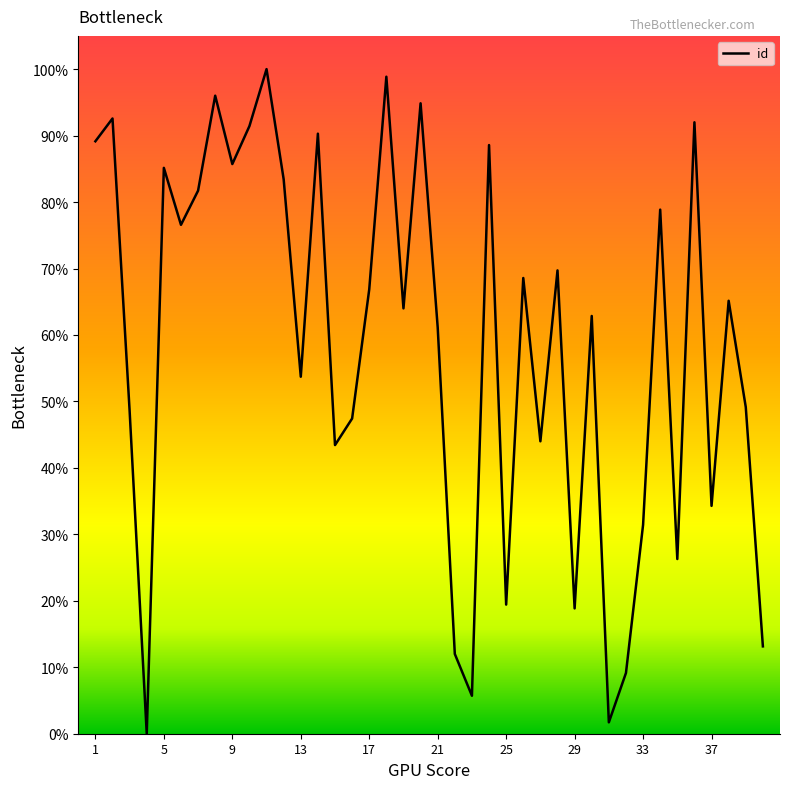

What is the difference between the maximum and minimum values?

100.0